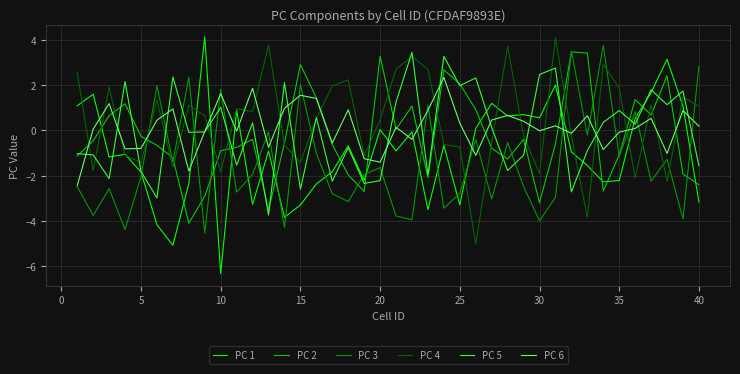

True or false: PC 4 has more than 1 interior local peaks.

True